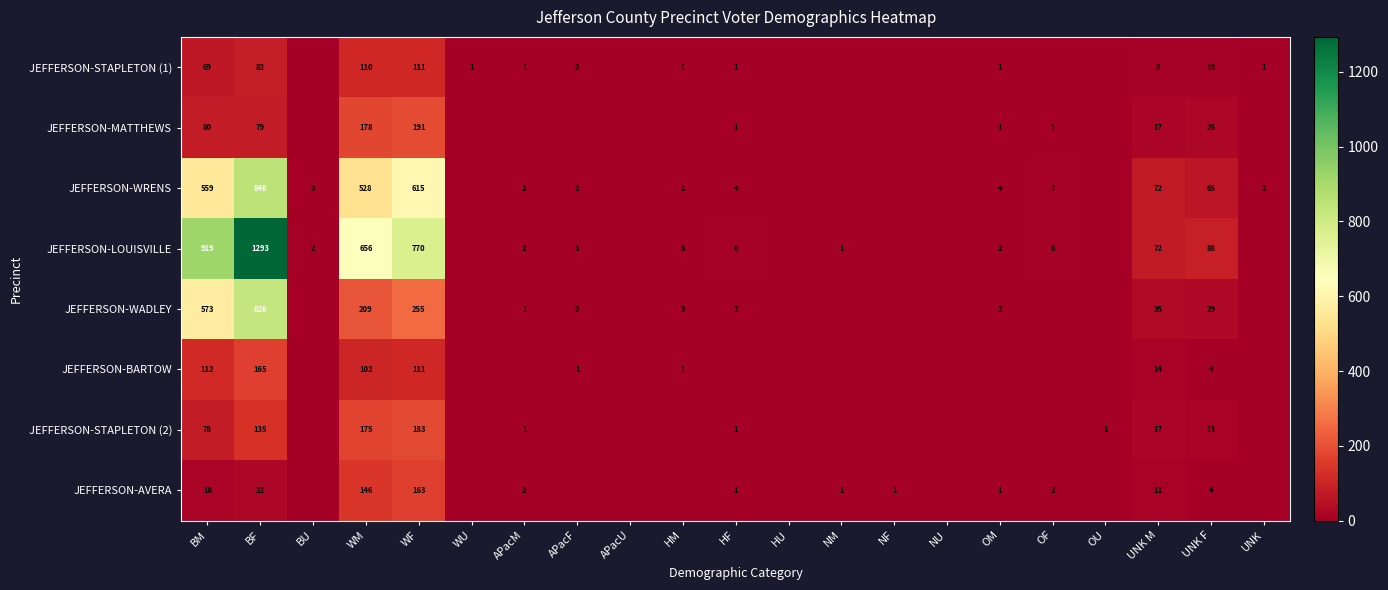

Is the value of JEFFERSON-AVERA at WM greater than the value of JEFFERSON-STAPLETON (1) at WU?

Yes